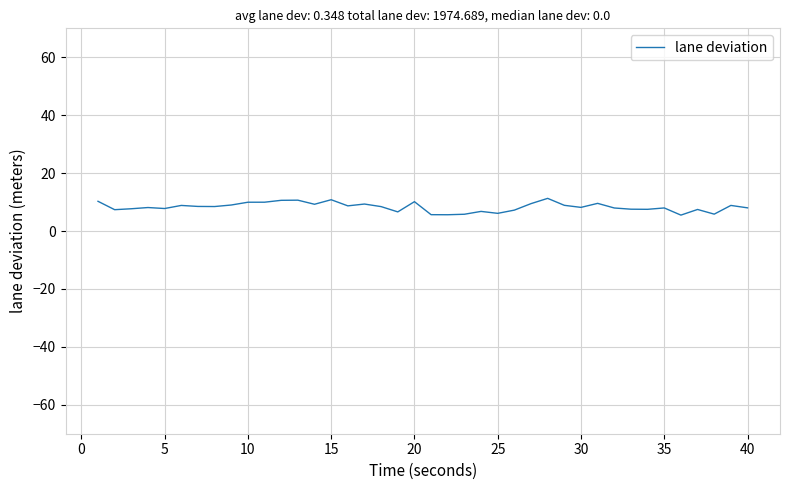

What is the difference between the maximum and minimum values?

5.8